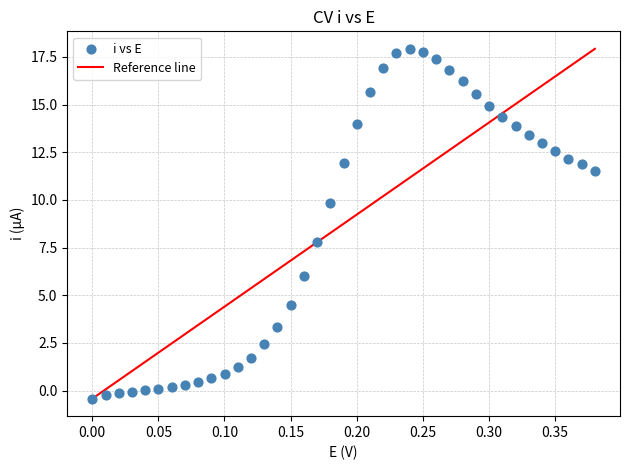

What is the range of X values (max minus min)?

0.4